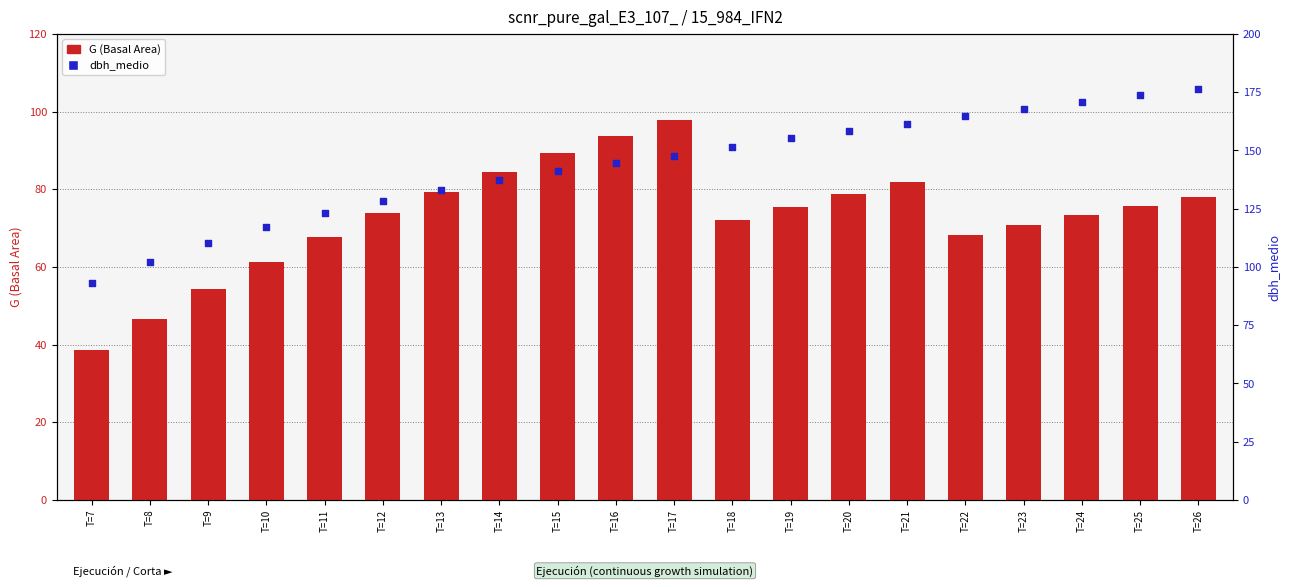

At how many categories does at least one series exceed 144?

11